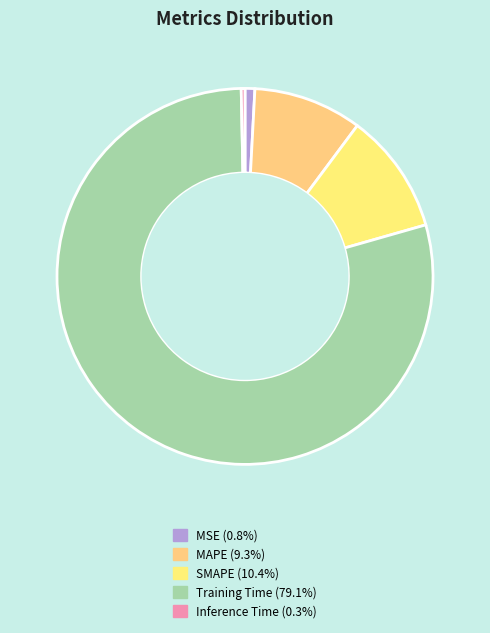

Is there any slice that represents more than half of the pie?

Yes